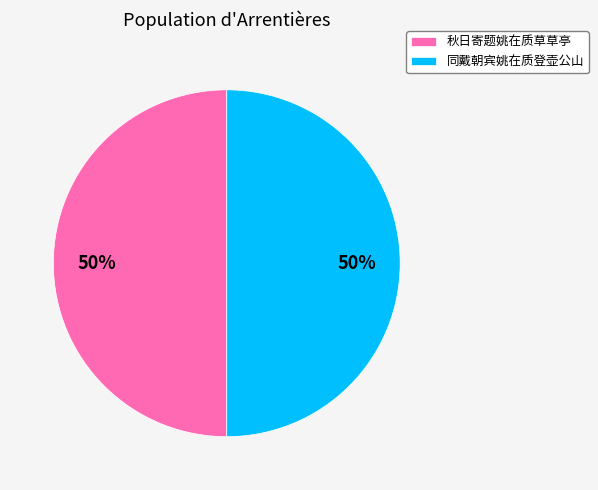

True or false: 同戴朝宾姚在质登壶公山 accounts for 39% of the total.

False